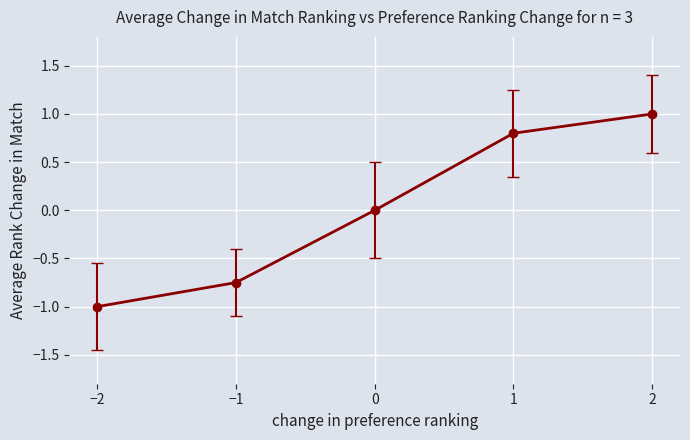

Is it true that the value at 0 is -1.3?

False